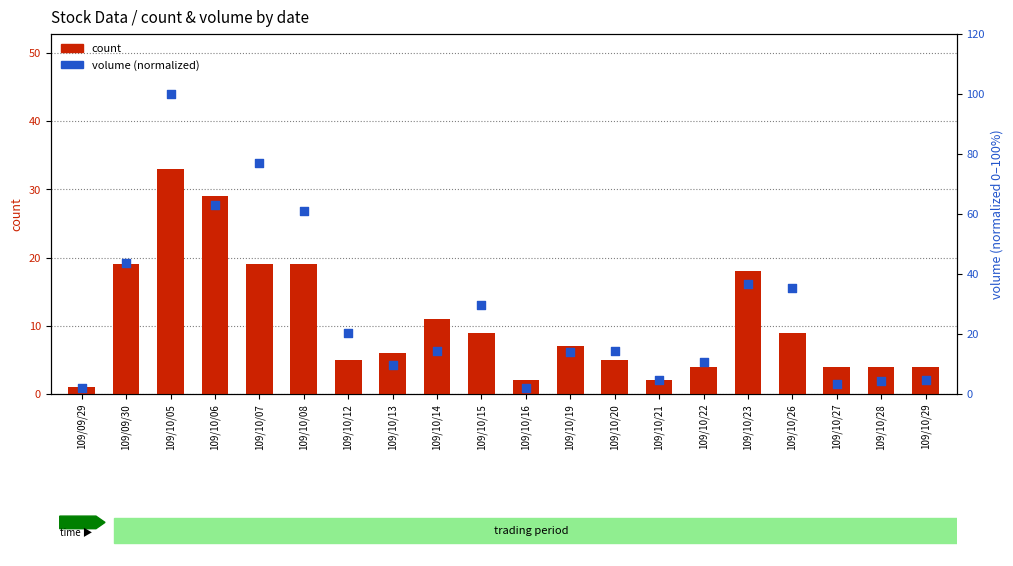

Which series has the largest total across all categories?

volume (normalized)